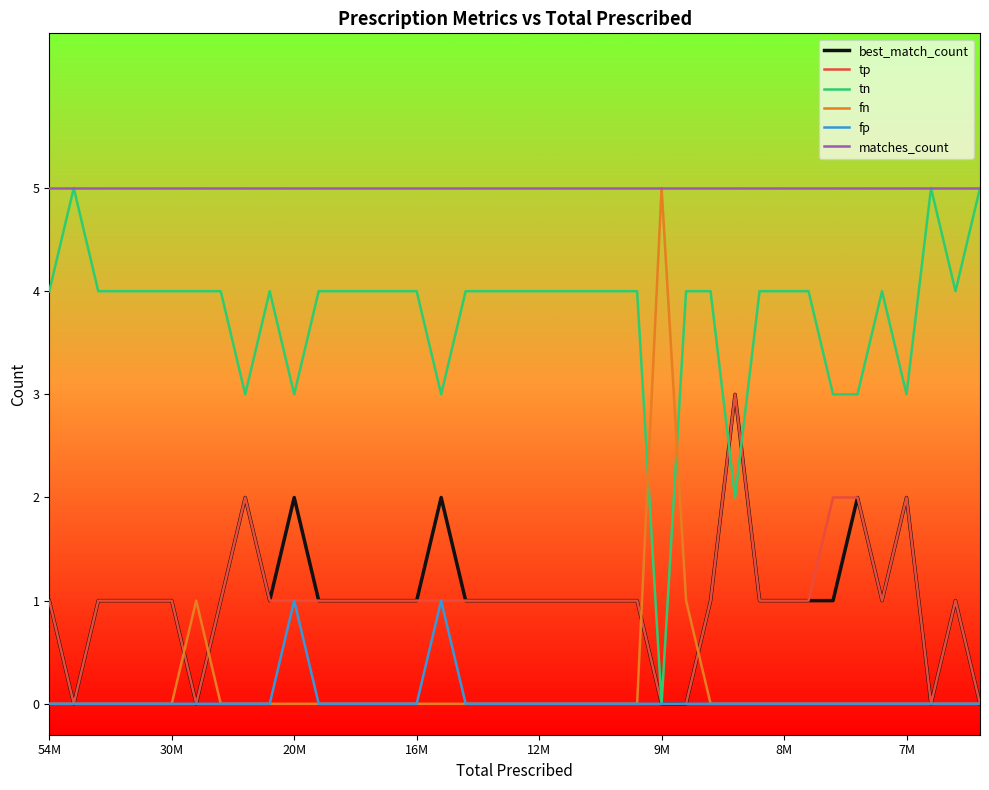

Does the chart have visible grid lines?

No